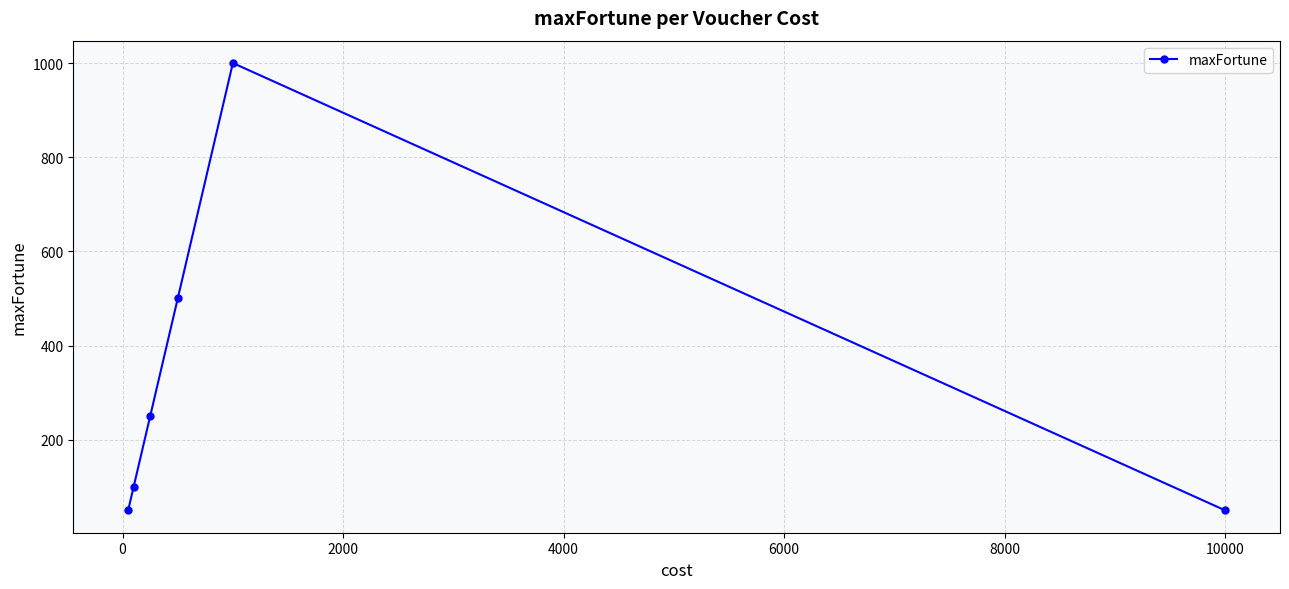

What is the maximum value shown in the chart?

1000